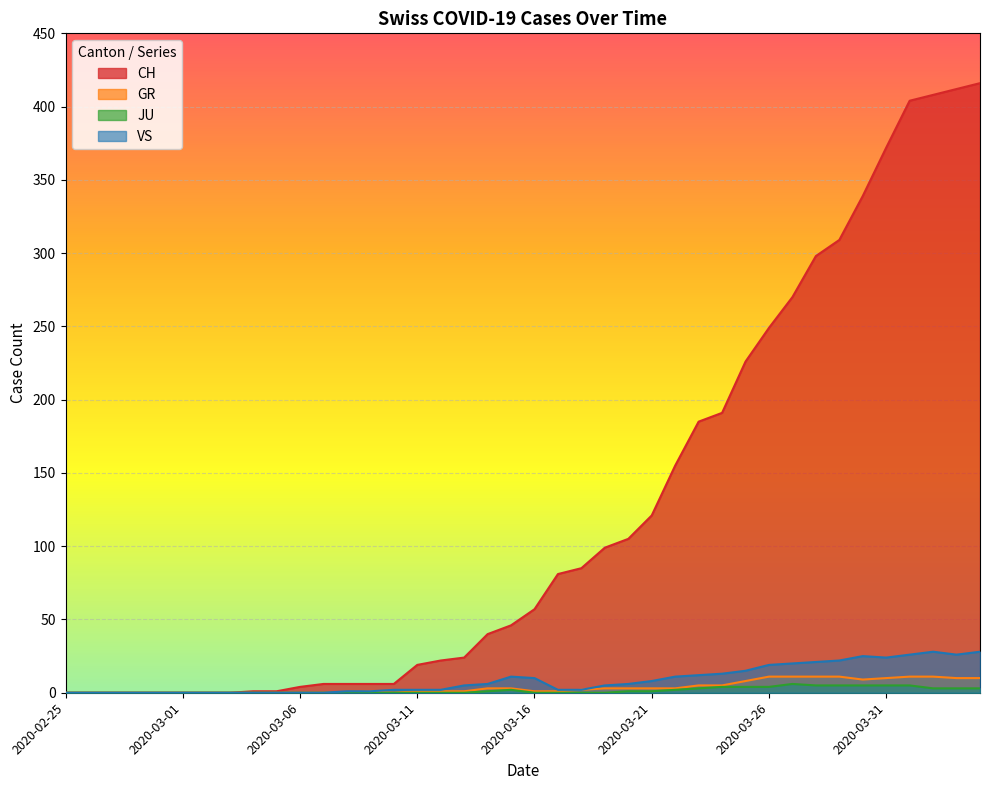

What is the difference between the CH values at 2020-03-12 and 2020-03-24?

169